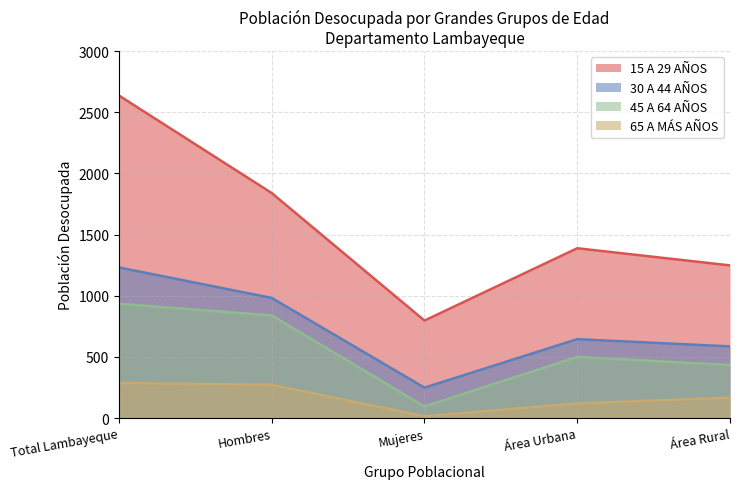

True or false: 65 A MÁS AÑOS and 30 A 44 AÑOS cross at least once.

False